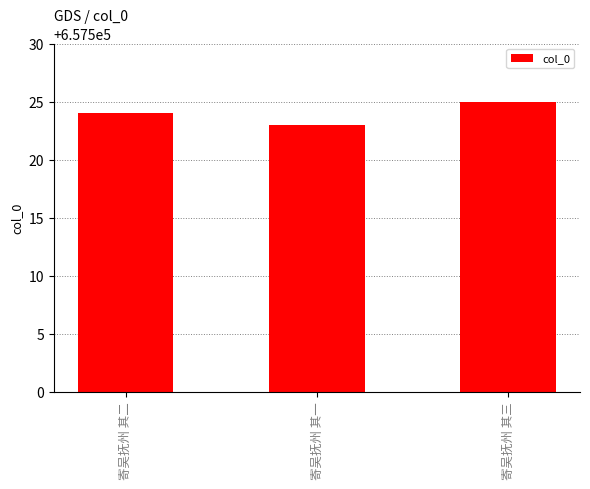

Reading left to right, transcribe all the data shown in this chart.

寄吴抚州 其二=657524	寄吴抚州 其一=657523	寄吴抚州 其三=657525